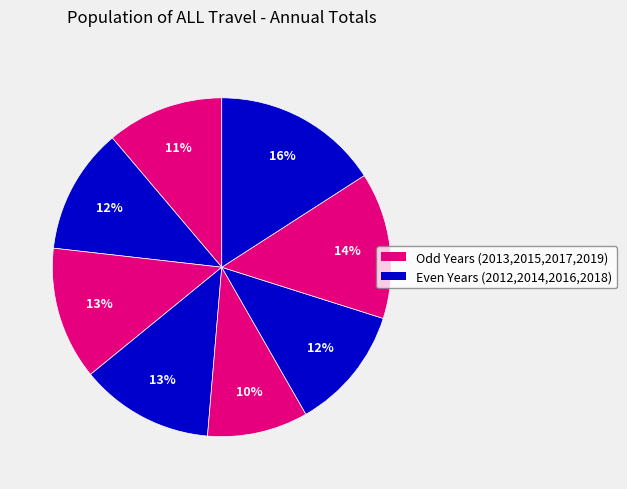

How many segments does this pie chart have?

8